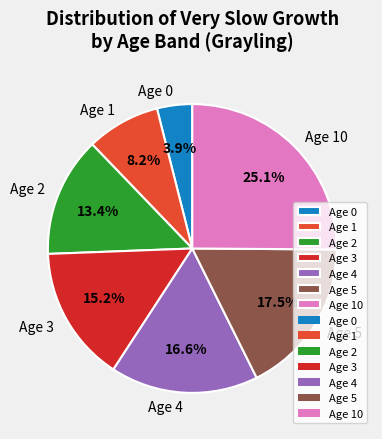

What is the largest slice in the pie chart?

Age 10